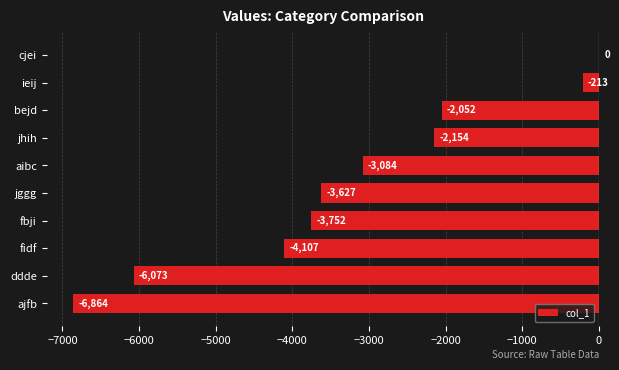

Reading bottom to top, what are all the values shown in this chart?

ajfb=-6864	ddde=-6073	fidf=-4107	fbji=-3752	jggg=-3627	aibc=-3084	jhih=-2154	bejd=-2052	ieij=-213	cjei=0